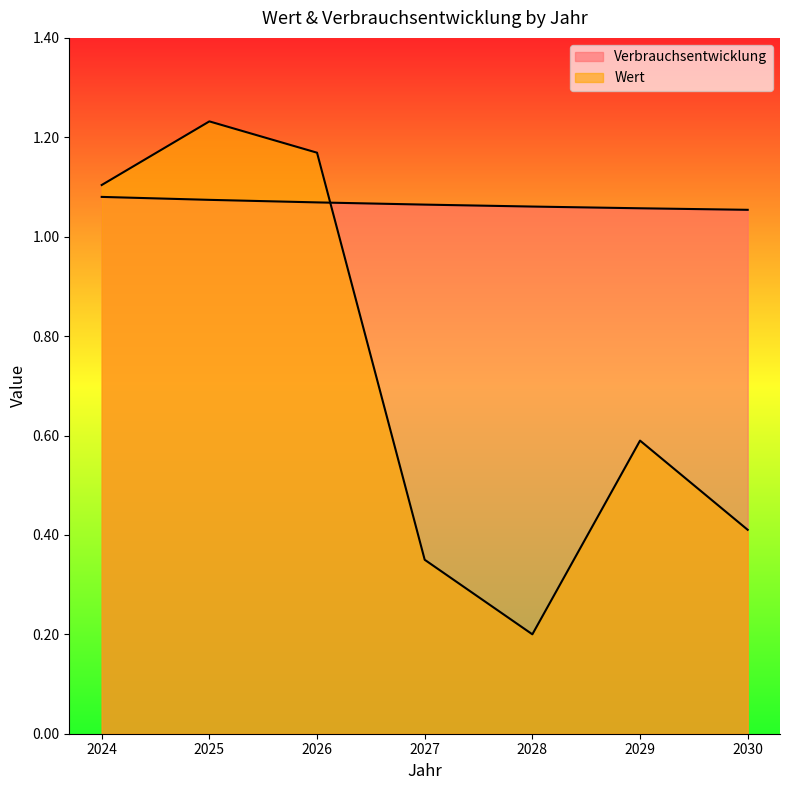

Which series ends up on top after the final intersection of Verbrauchsentwicklung and Wert?

Verbrauchsentwicklung